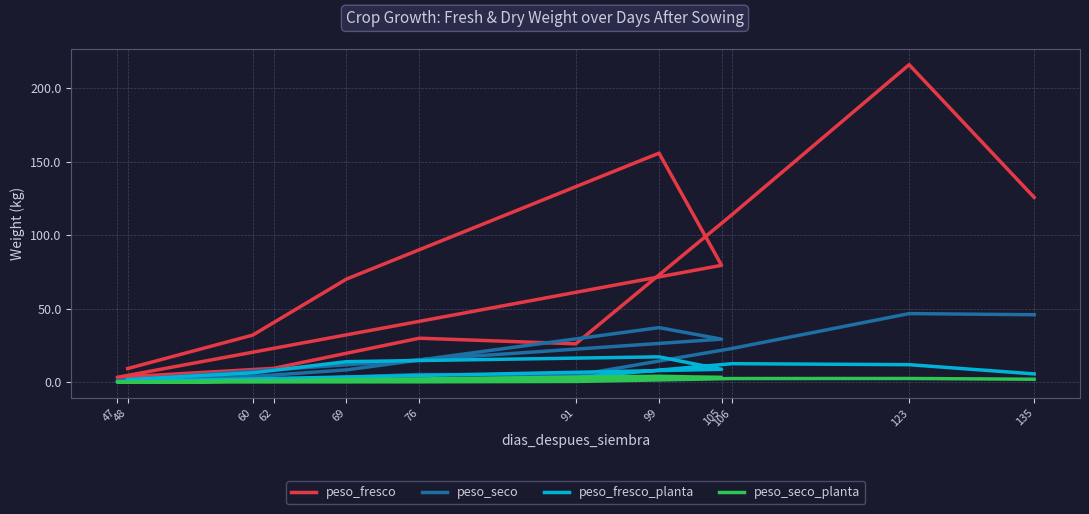

At which category does peso_fresco_planta reach its first local valley?

47